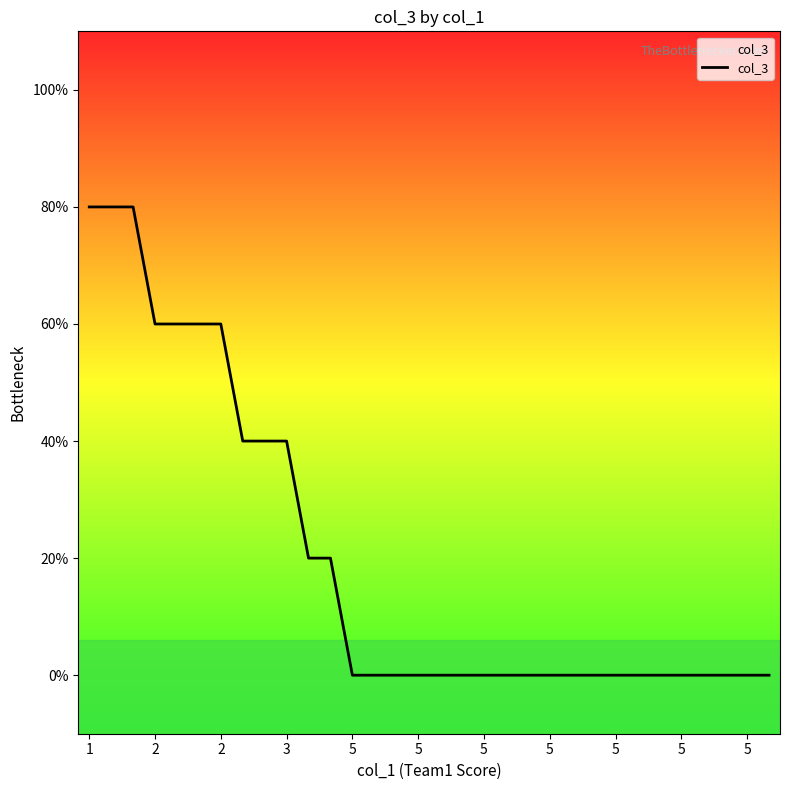

Does the chart have visible grid lines?

No